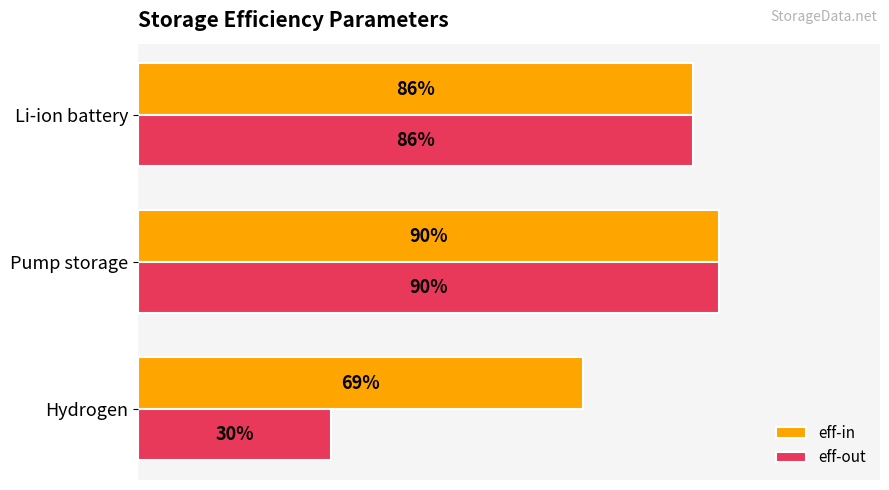

What are all the series names shown in the legend?

eff-in, eff-out